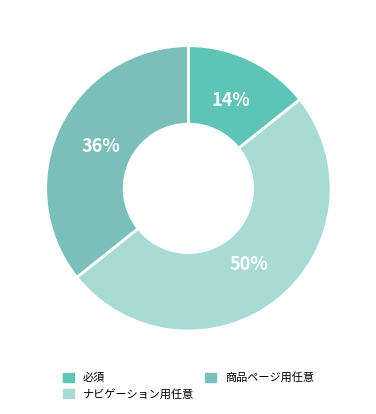

What is the ratio of the value at ナビゲーション用任意 to the value at 商品ページ用任意?

1.4